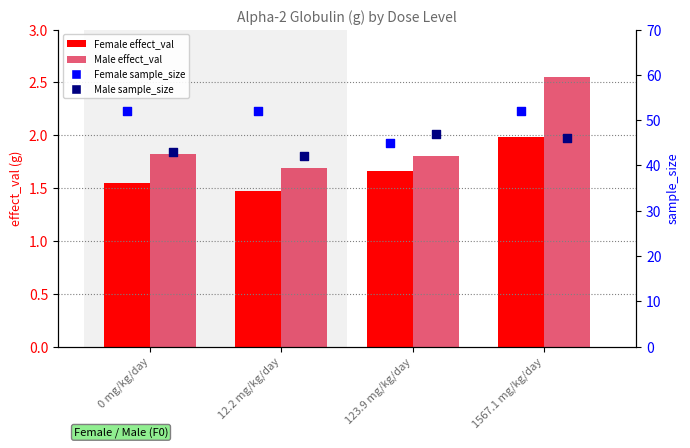

Which series has the largest total across all categories?

Female sample_size